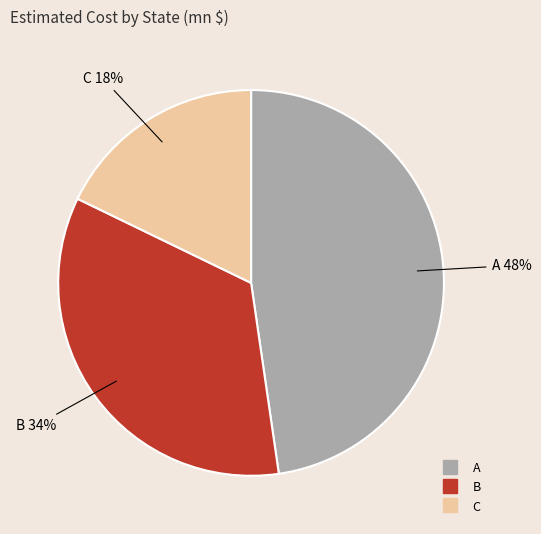

To the nearest percent, what portion does A represent?

48%